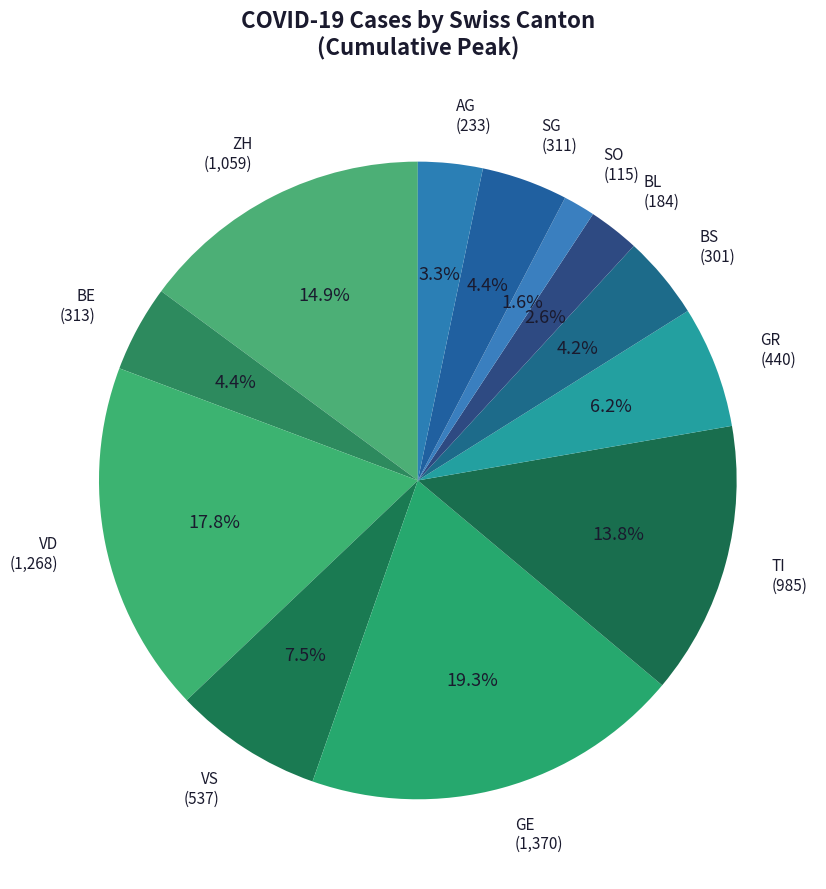

To the nearest percent, what portion does VD represent?

18%